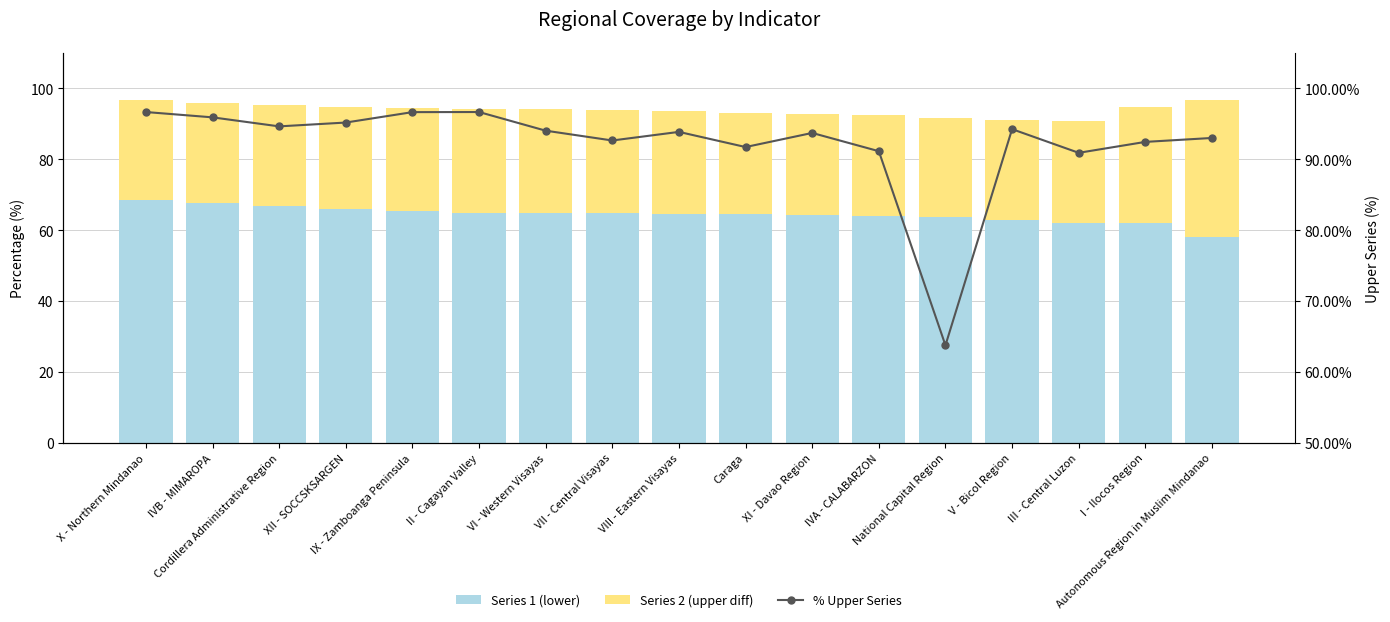

Is the value of Series 2 (upper diff) at VIII - Eastern Visayas greater than the value of Series 1 (lower) at III - Central Luzon?

No